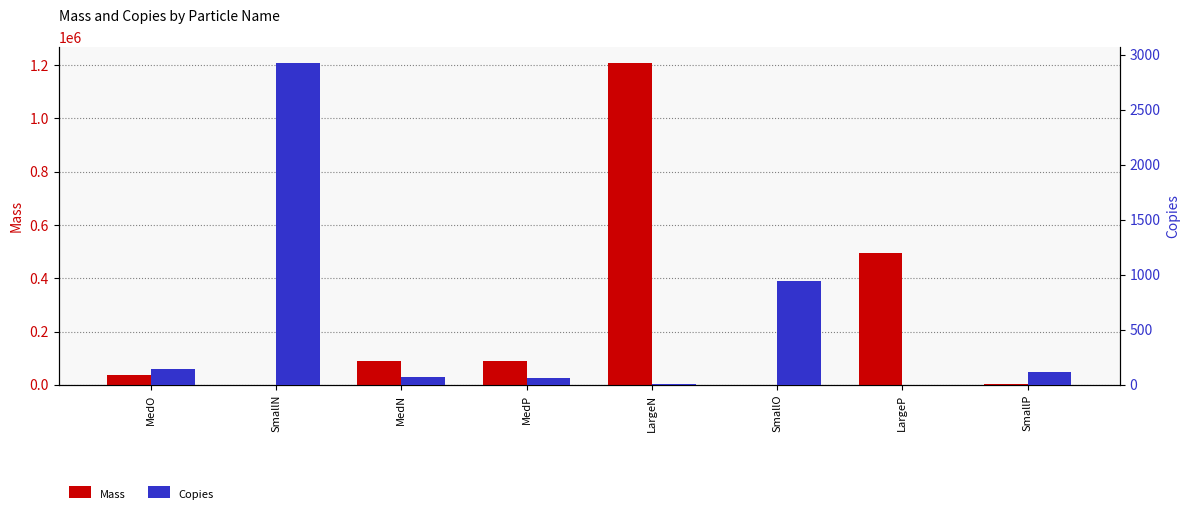

At MedO, list the series in order from smallest to largest.

Copies, Mass